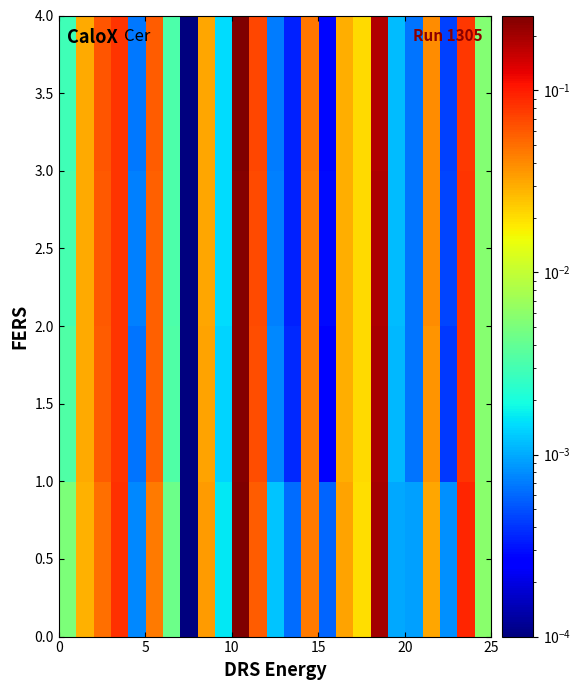

Which series has the widest spread of values?

0.5